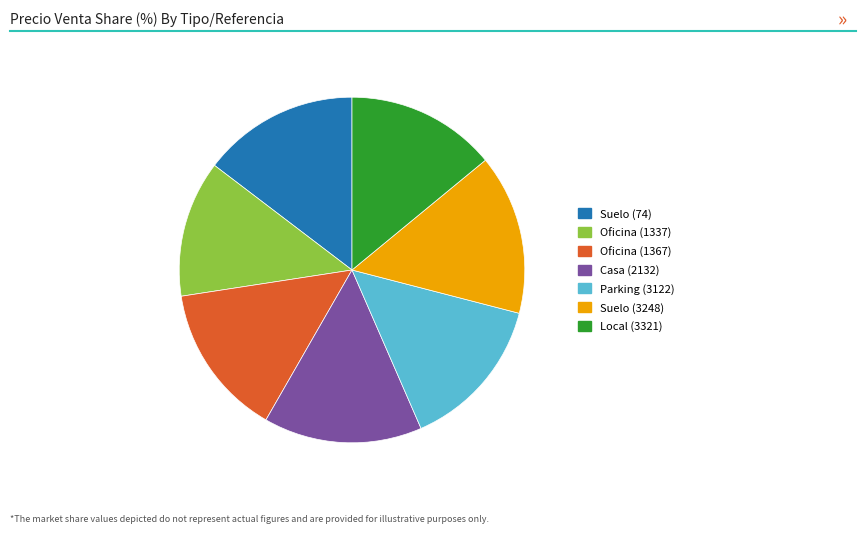

Is there a majority slice in this chart?

No